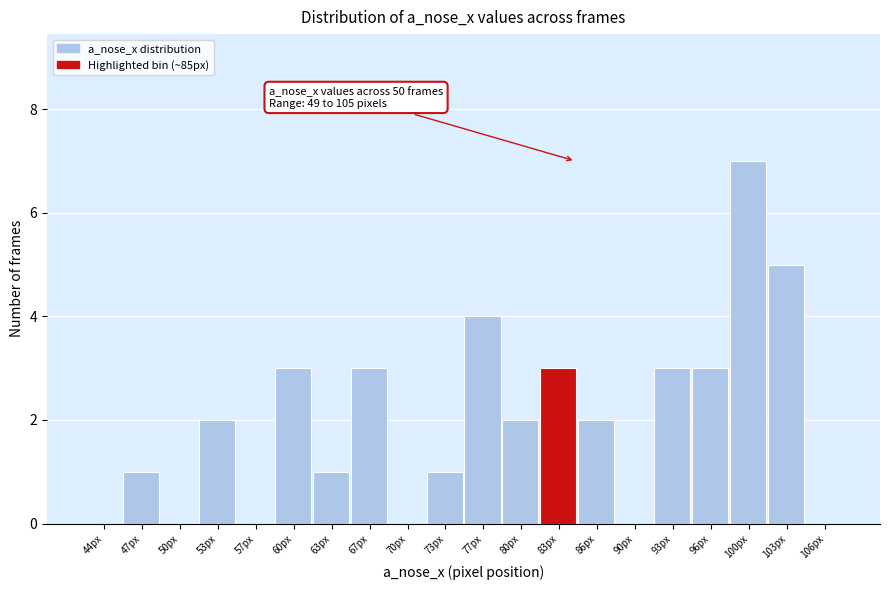

Reading left to right, transcribe all the data shown in this chart.

44px=0	47px=1	50px=0	53px=2	57px=0	60px=3	63px=1	67px=3	70px=0	73px=1	77px=4	80px=2	83px=3	86px=2	90px=0	93px=3	96px=3	100px=7	103px=5	106px=0